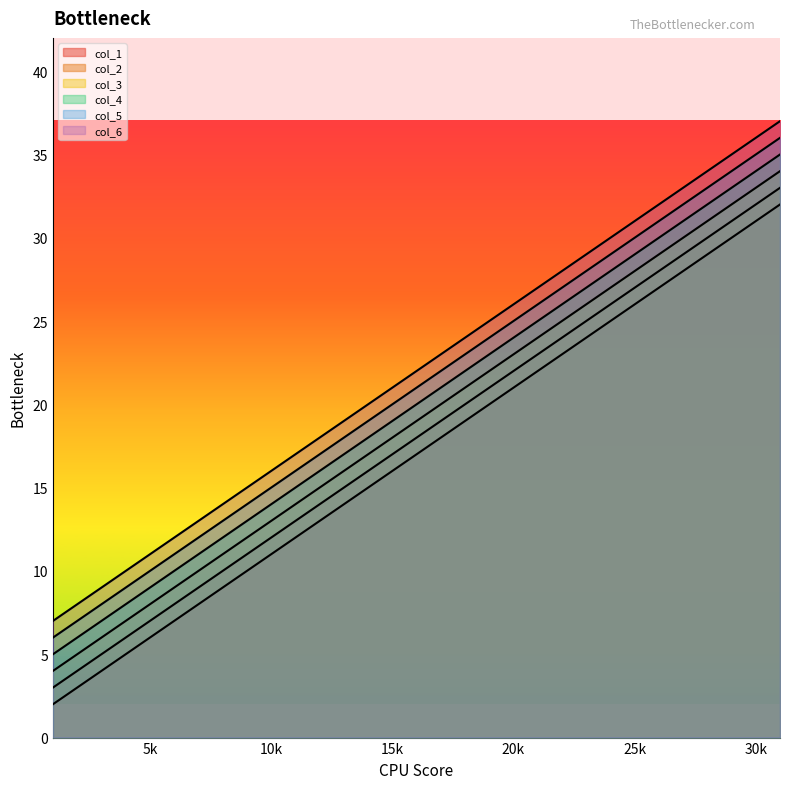

How many col_1 values are between 12 and 32?

3